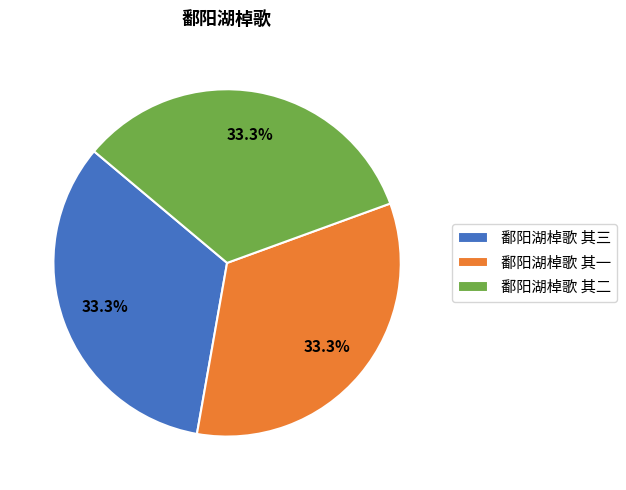

Do 鄱阳湖棹歌 其二 and 鄱阳湖棹歌 其一 together represent more than half of the pie?

Yes